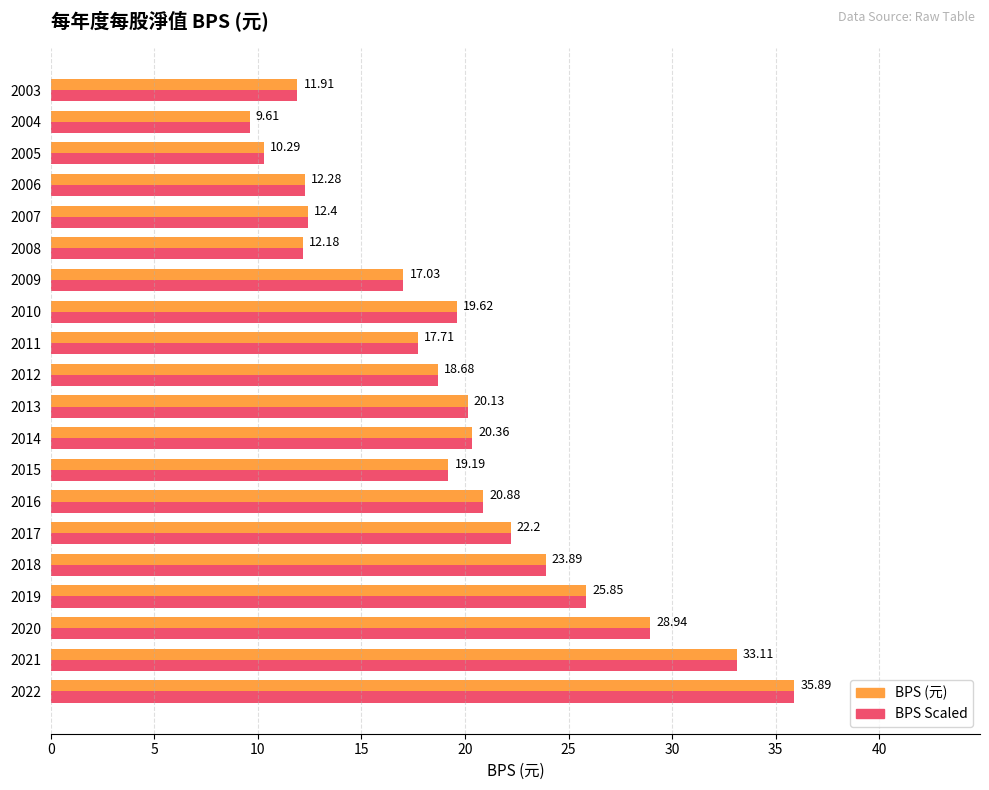

What is the difference between the BPS (元) values at 2014 and 2015?

1.2